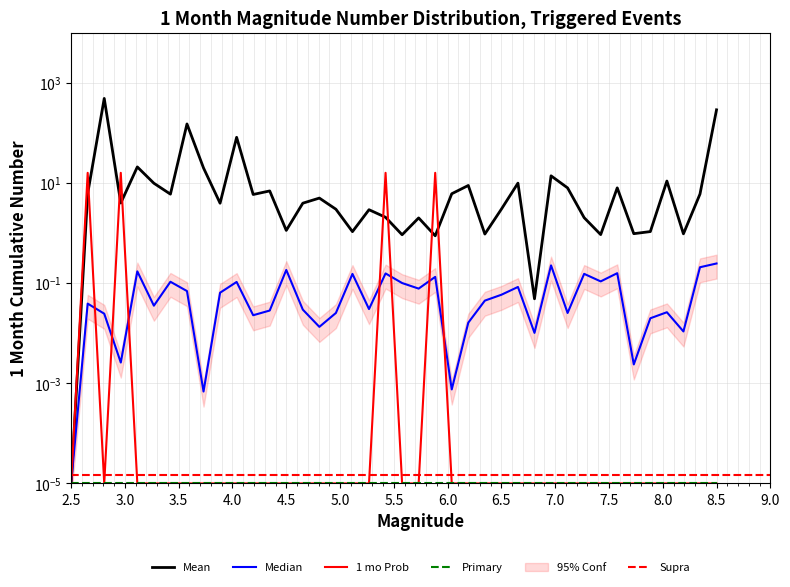

At how many categories does at least one series exceed 415?

1